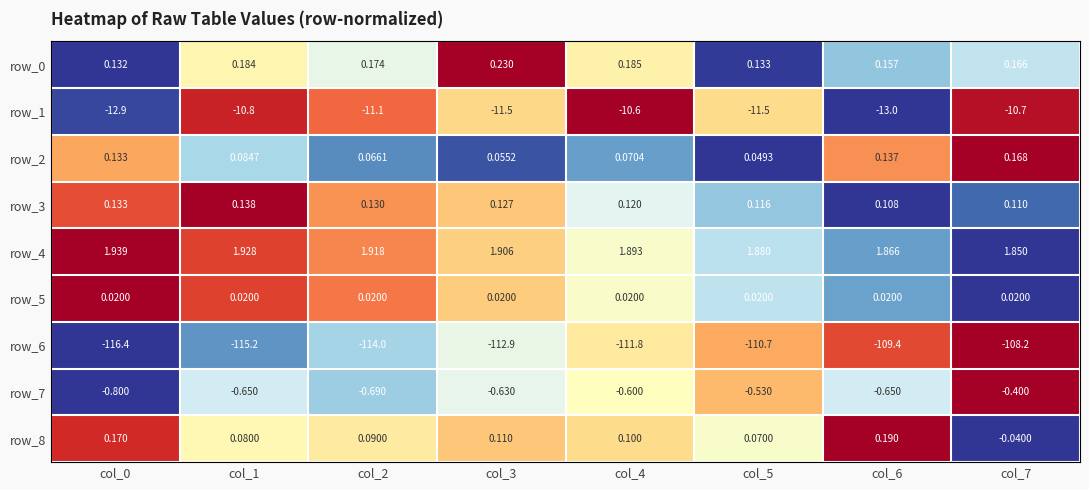

Which series has the largest total across all categories?

row_4